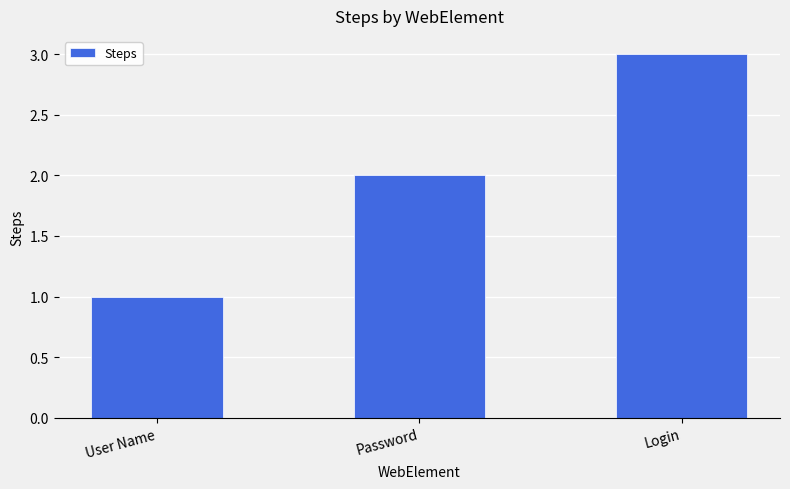

Reading right to left, transcribe all the data shown in this chart.

Login=3	Password=2	User Name=1